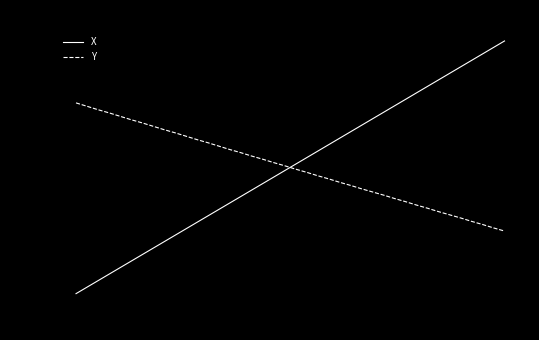

Which series has the largest range (max minus min)?

X